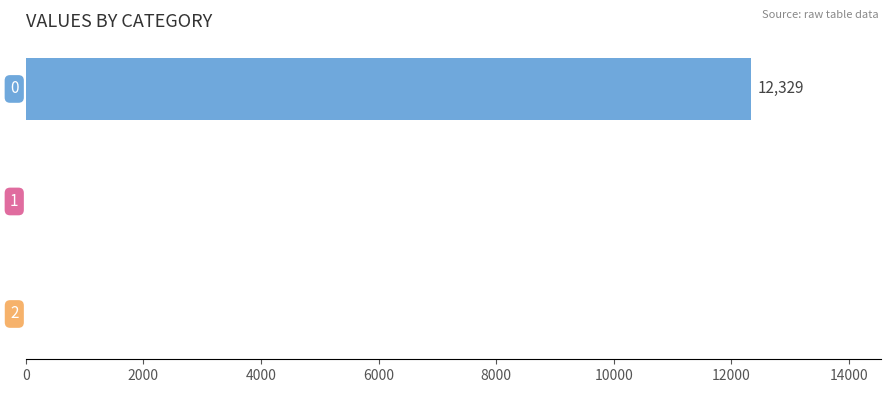

How many data points are above 0?

1